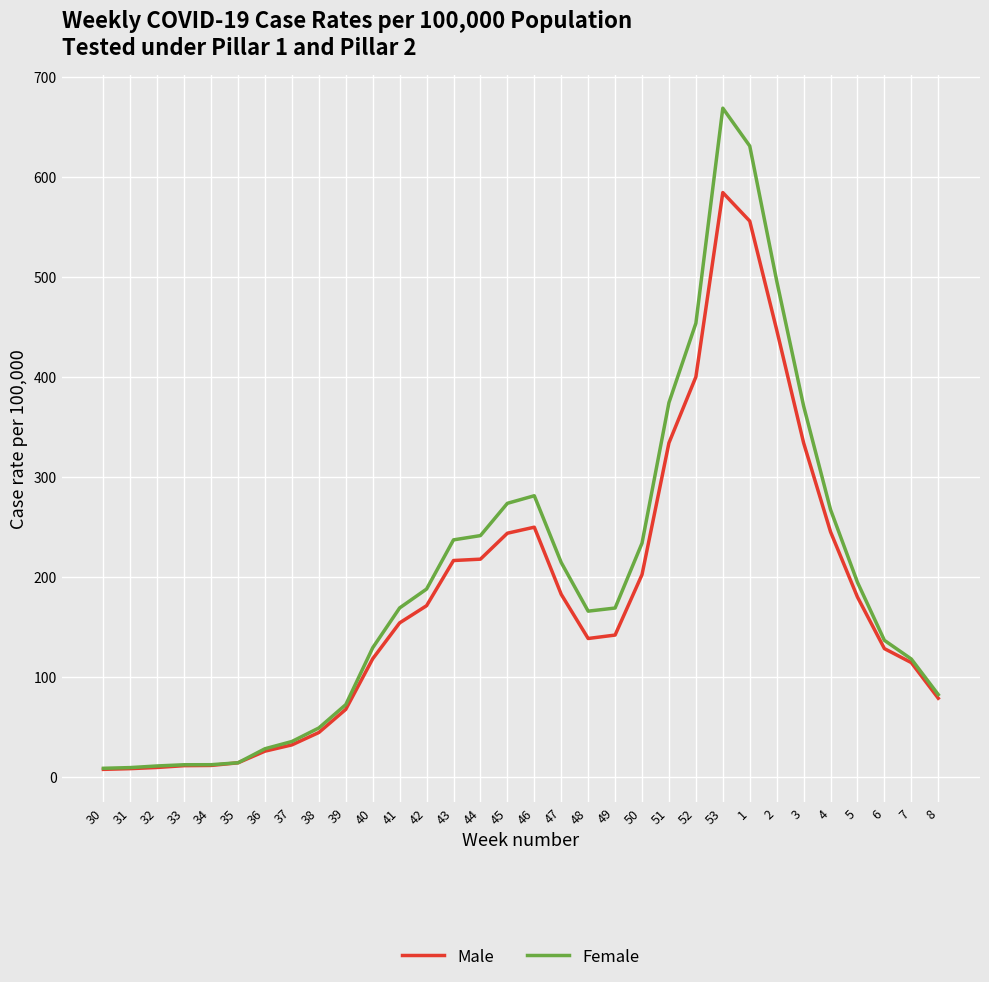

What is the difference between the highest and lowest values at 34?

0.7